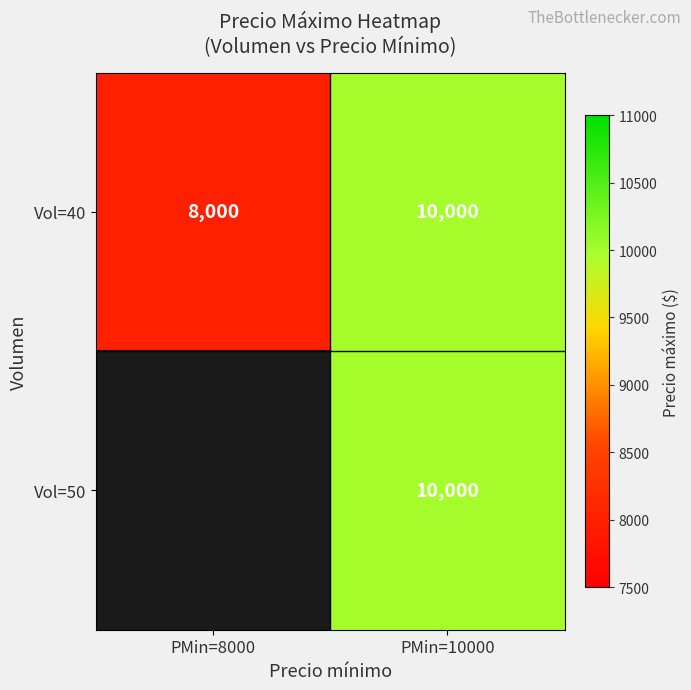

The value of Vol=50 at PMin=10000 is 13786.0. True or false?

False